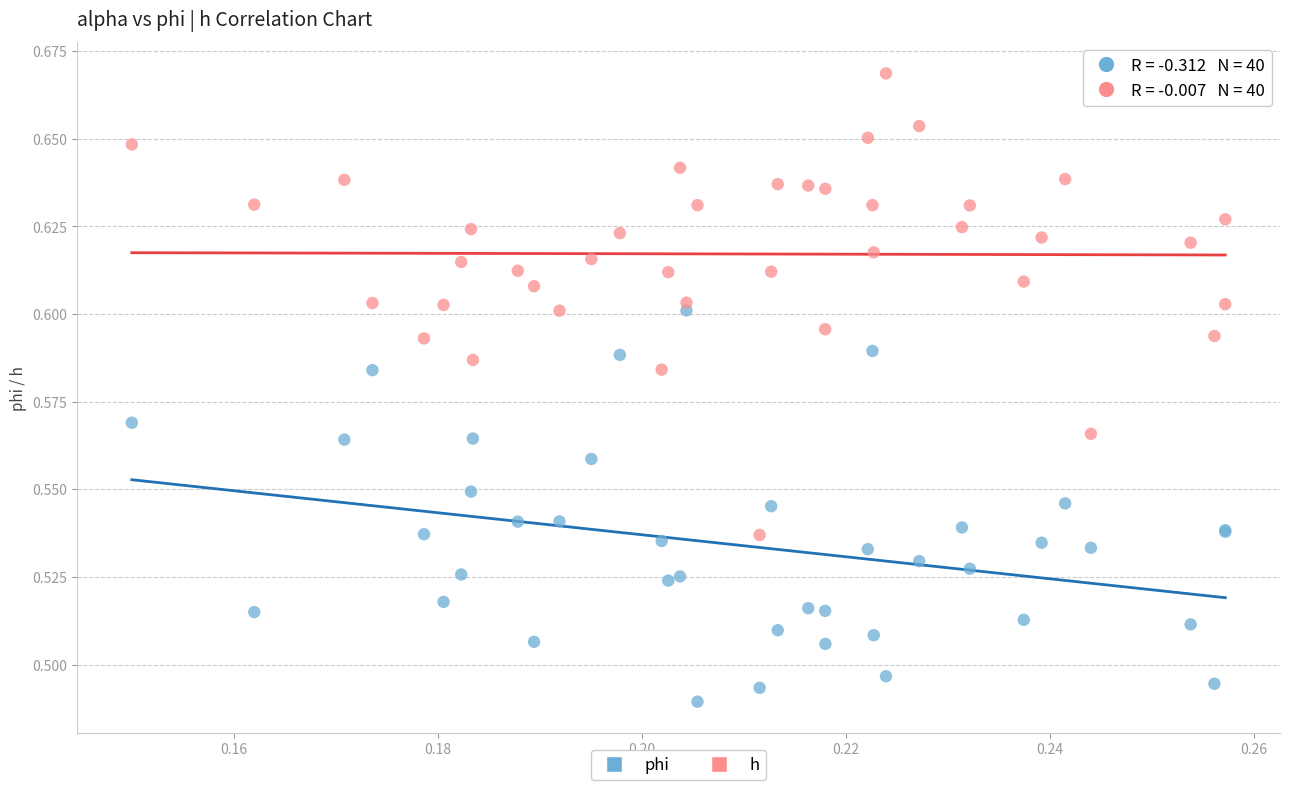

Which series contains the highest Y value?

h